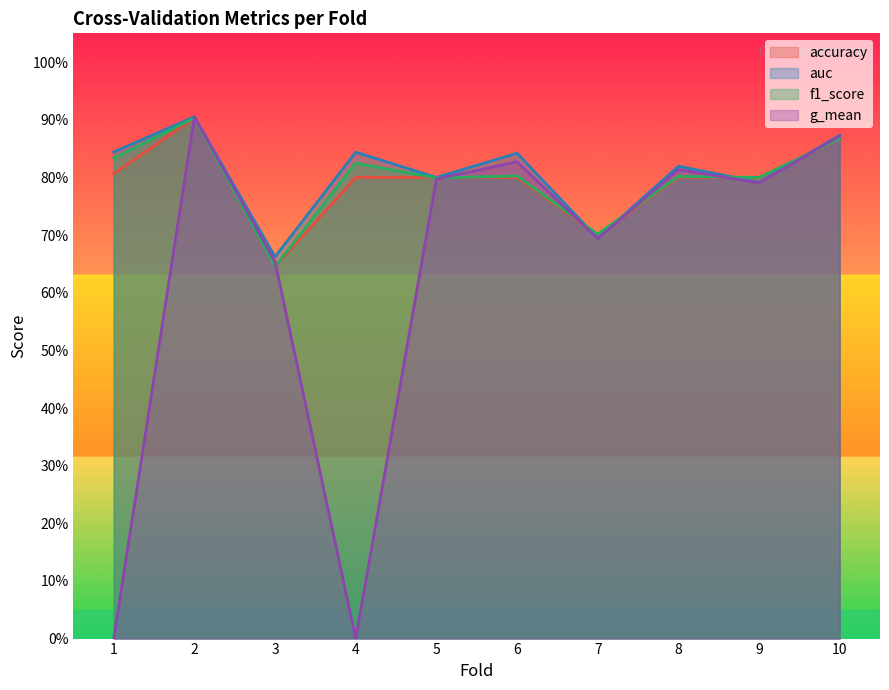

True or false: g_mean and accuracy intersect in this chart.

True